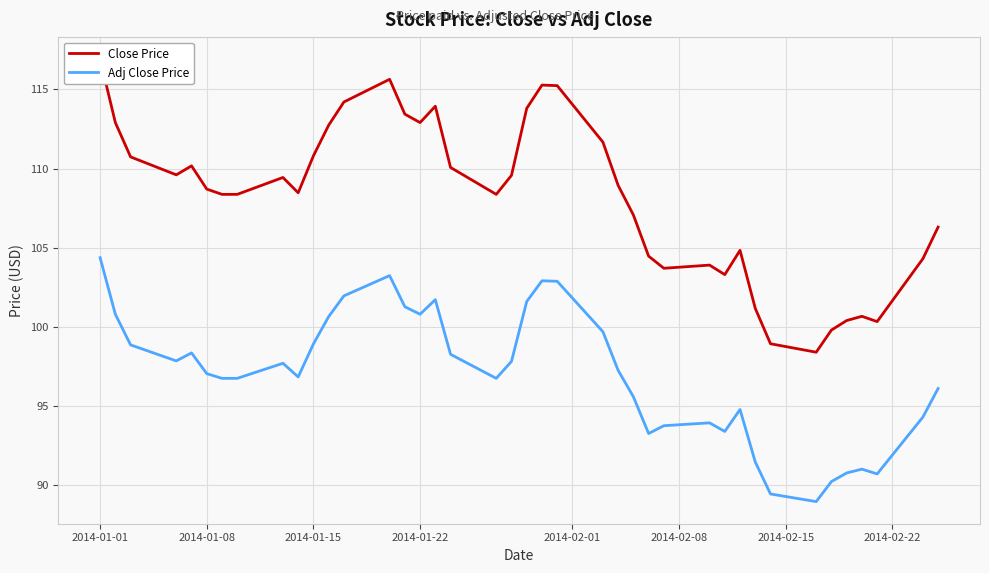

List the series in order of their peak value, lowest first.

Adj Close Price, Close Price